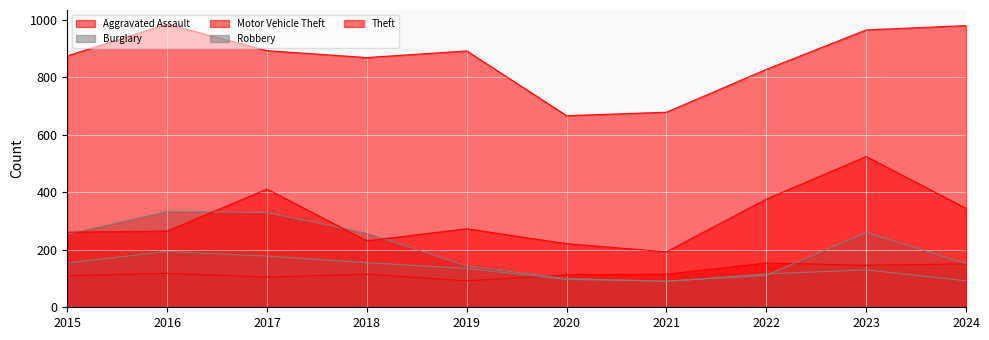

Which label corresponds to the largest value in the chart?

2016